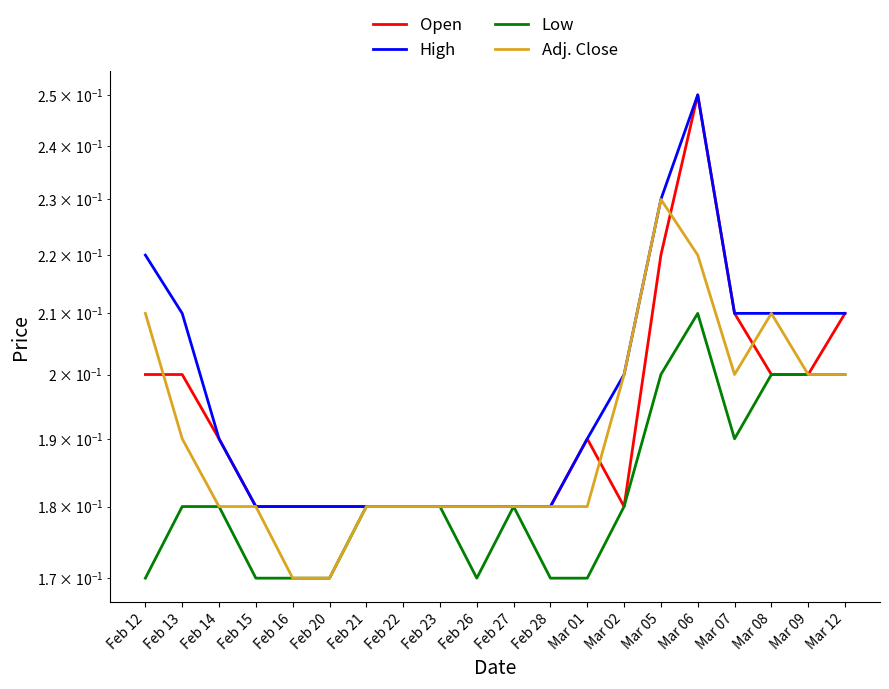

Where is the first local maximum for Low?

Feb 27